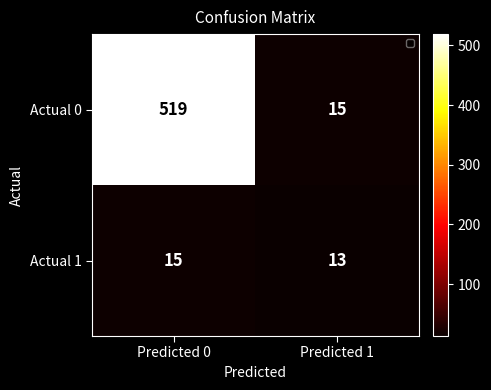

Reading right to left, extract all data points from this chart.

Actual 0: Predicted 1=15	Predicted 0=519
Actual 1: Predicted 1=13	Predicted 0=15